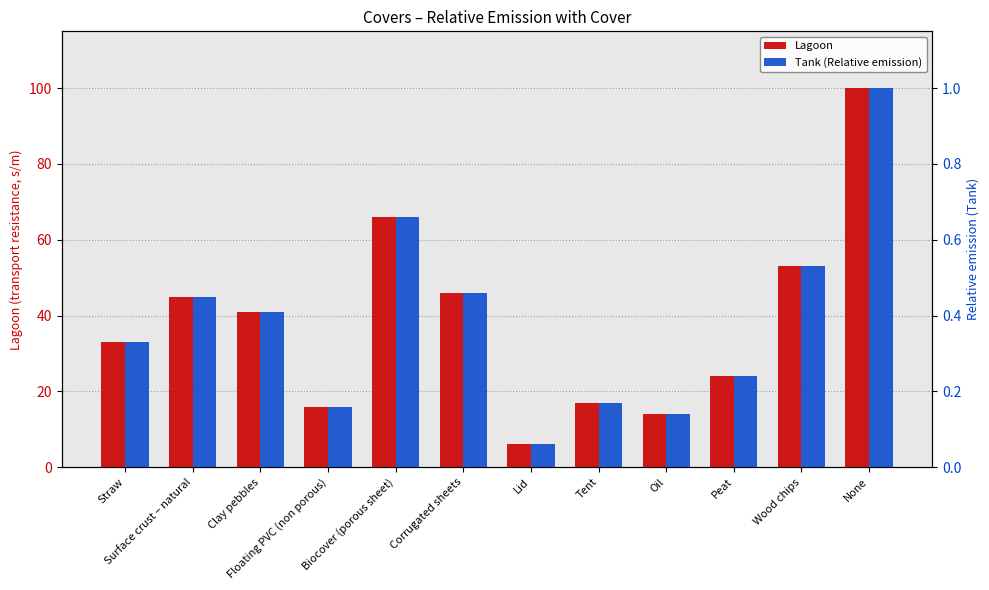

What is the value of the Lagoon bar at the 3rd from the left?

41.0